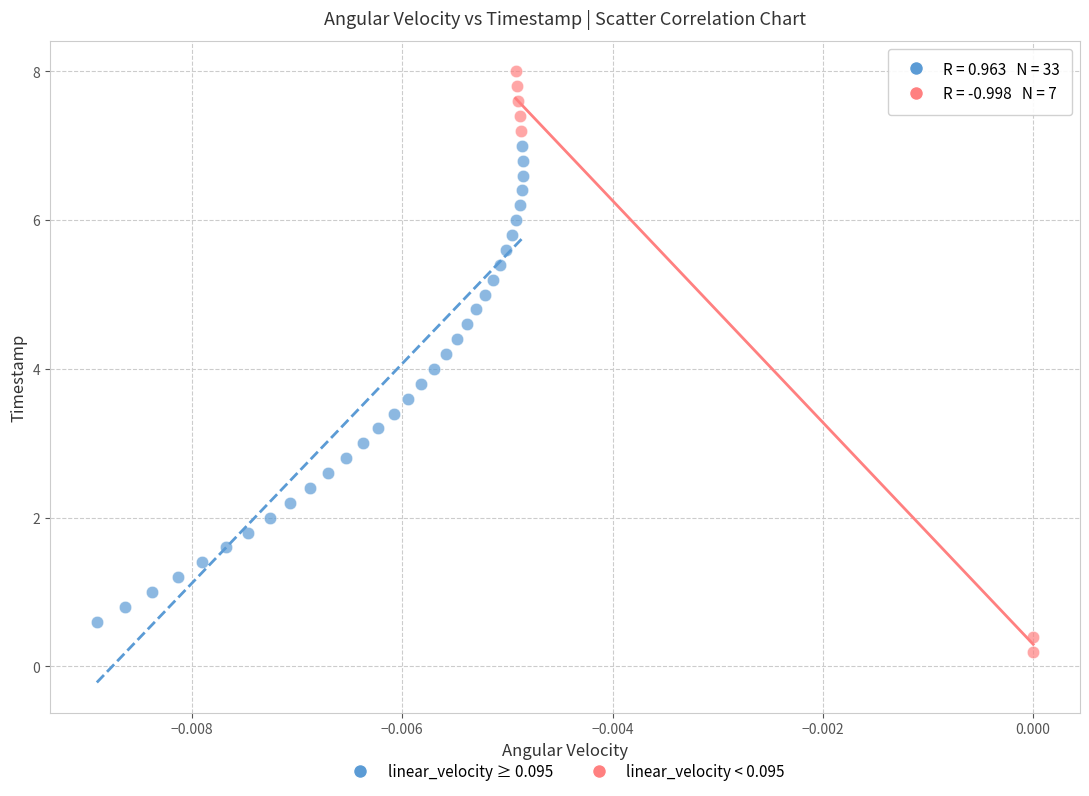

Which series contains the lowest Y value?

linear_velocity < 0.095